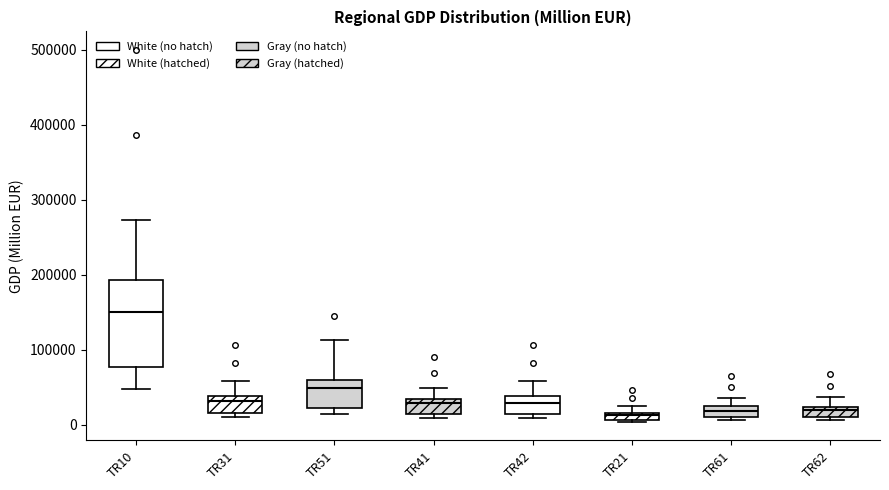

Which box has the highest median line?

TR10